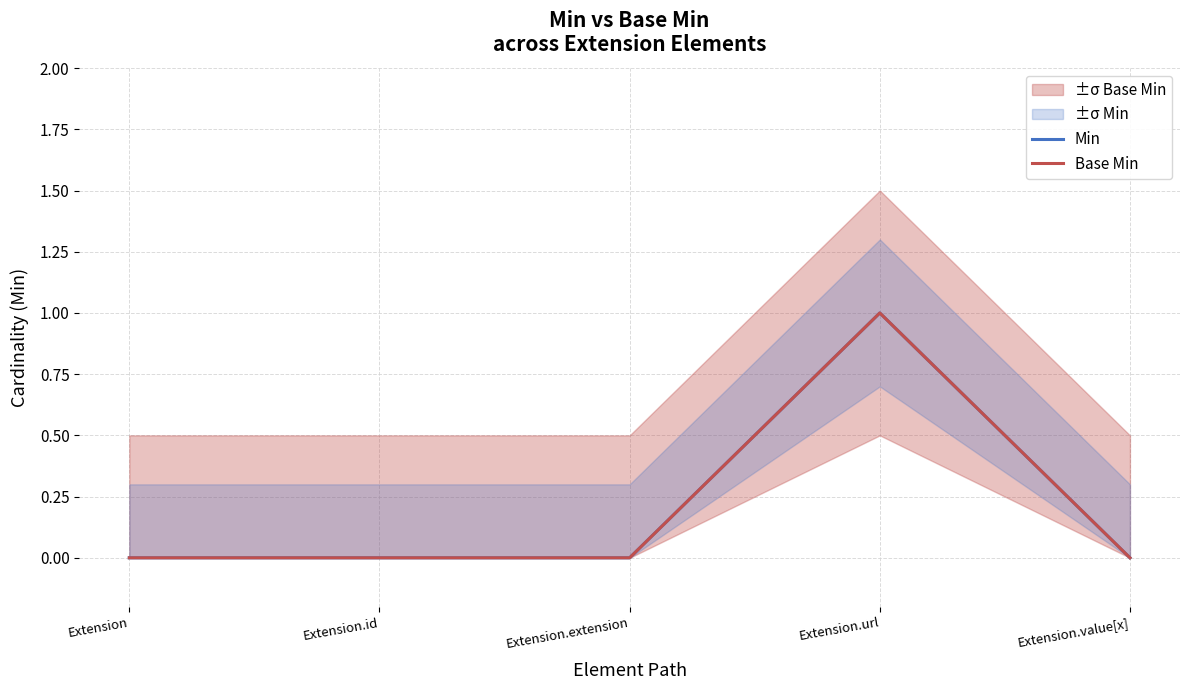

What is the label of the 5th point from the left?

Extension.value[x]